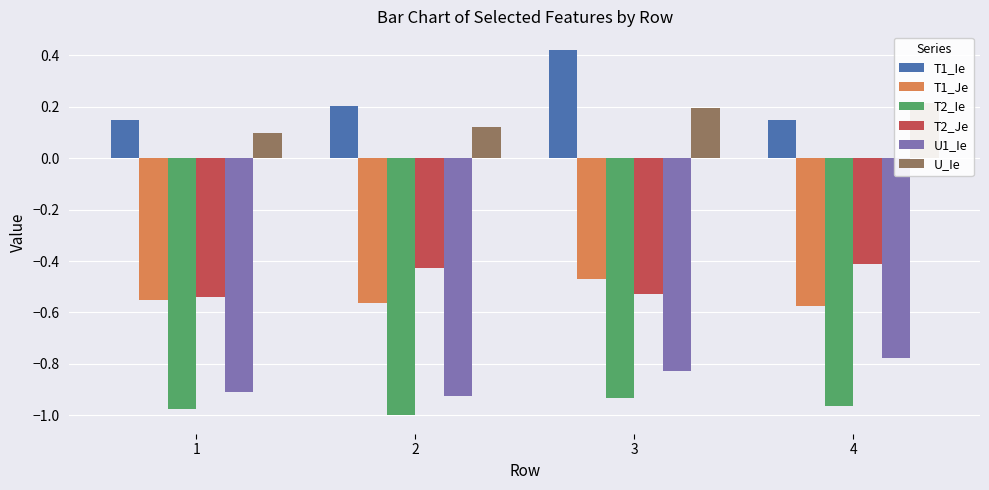

At which category is the sum across all series the highest?

3